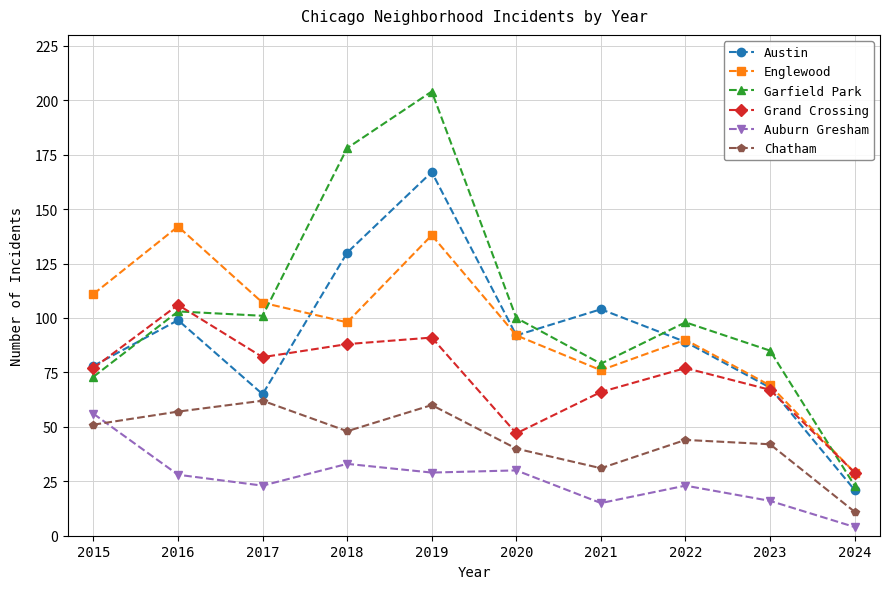

The value of Grand Crossing at 2021 is 32. True or false?

False